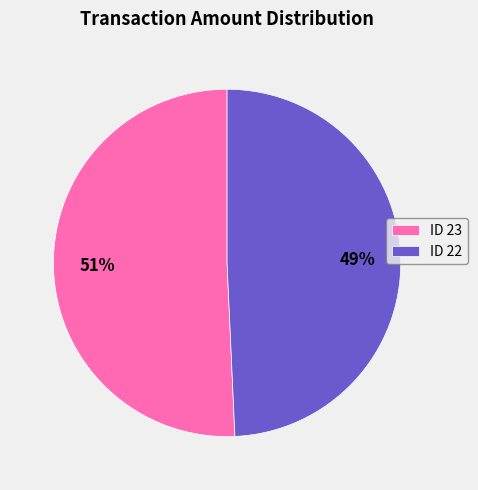

Which category accounts for the majority?

ID 23